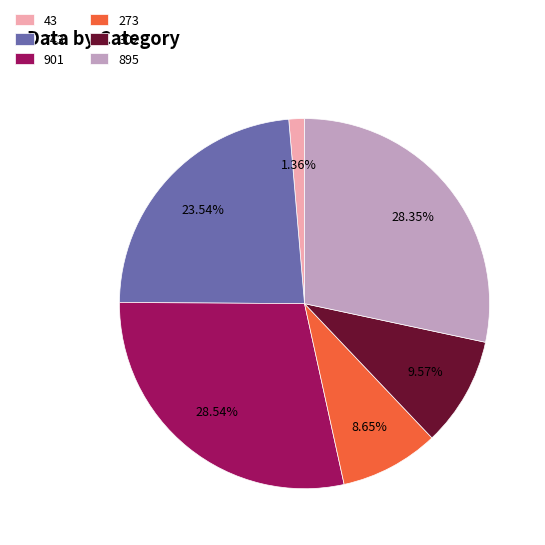

How many slices are in this pie chart?

6